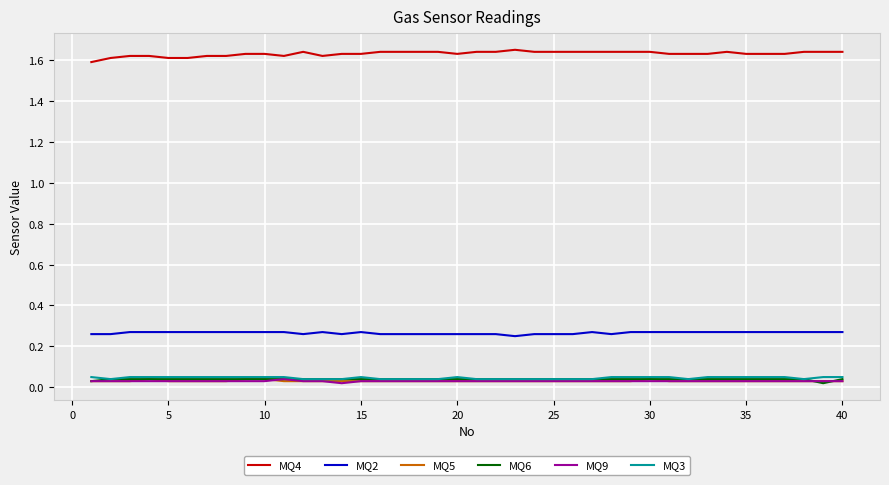

Which series has the largest total across all categories?

MQ4